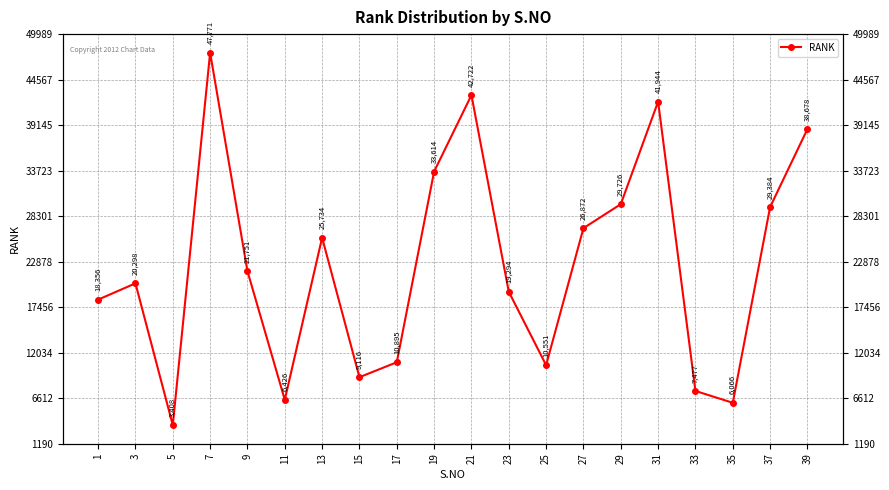

How many points are lower than both their immediate neighbors (excluding endpoints)?

5